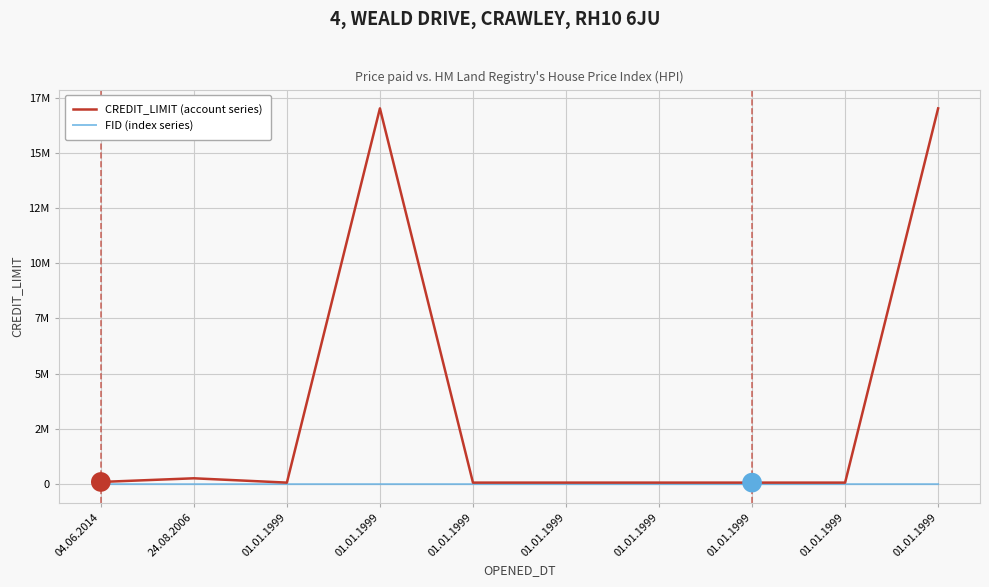

Reading left to right, what are all the values shown in this chart?

CREDIT_LIMIT (account series): 04.06.2014=100000	24.08.2006=265485	01.01.1999=70000	01.01.1999=17010000	01.01.1999=70000	01.01.1999=70000	01.01.1999=70020	01.01.1999=70000	01.01.1999=70000	01.01.1999=17010000
FID (index series): 04.06.2014=2000	24.08.2006=1200	01.01.1999=1600	01.01.1999=1800	01.01.1999=1601	01.01.1999=1602	01.01.1999=1603	01.01.1999=1600	01.01.1999=1601	01.01.1999=1800